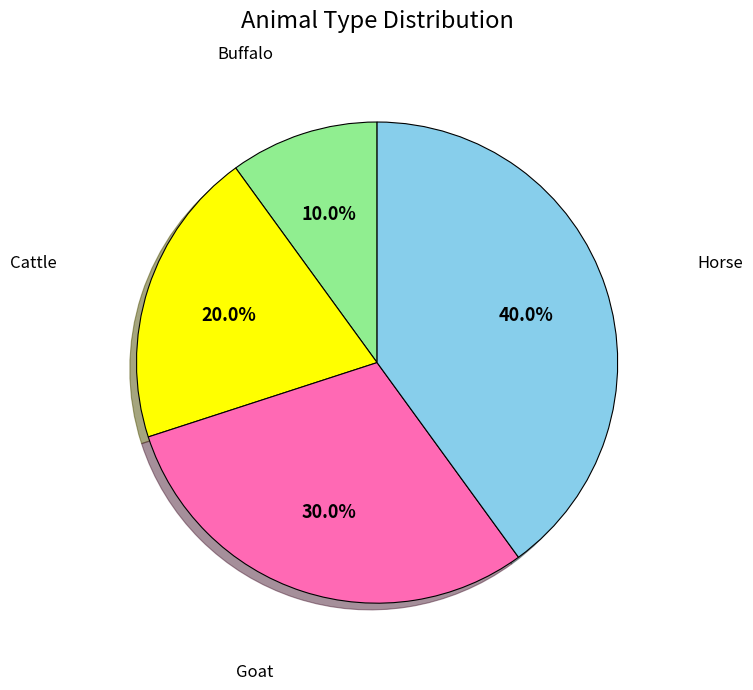

Does any single category account for the majority?

No